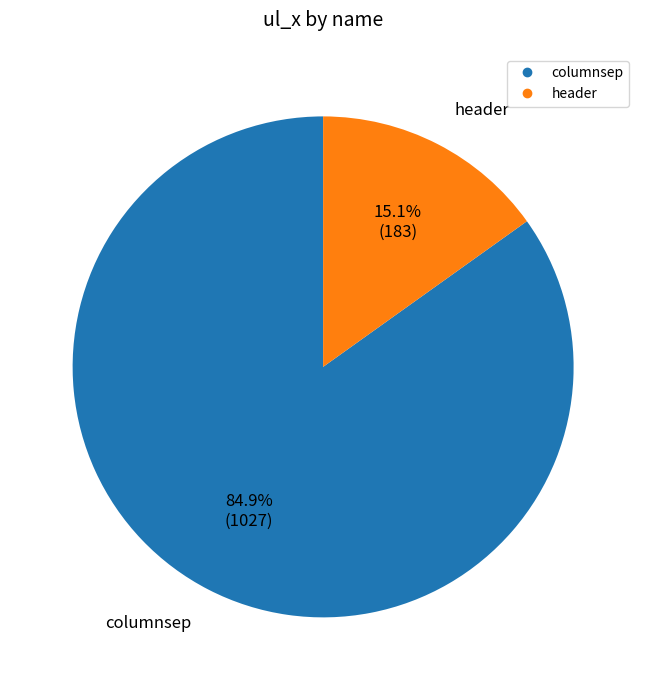

What percentage is the header slice, to the nearest percent?

15%